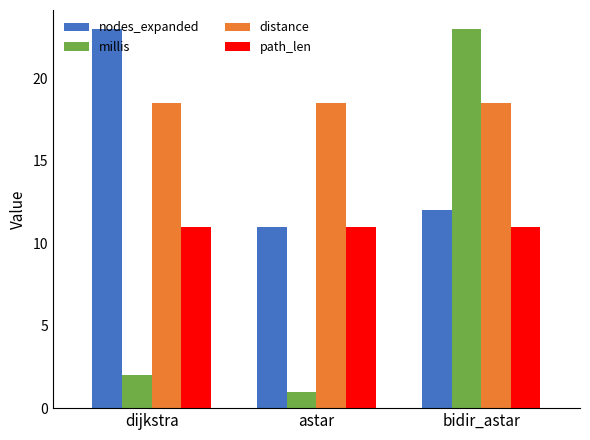

Which category has the lowest value in the millis series?

astar